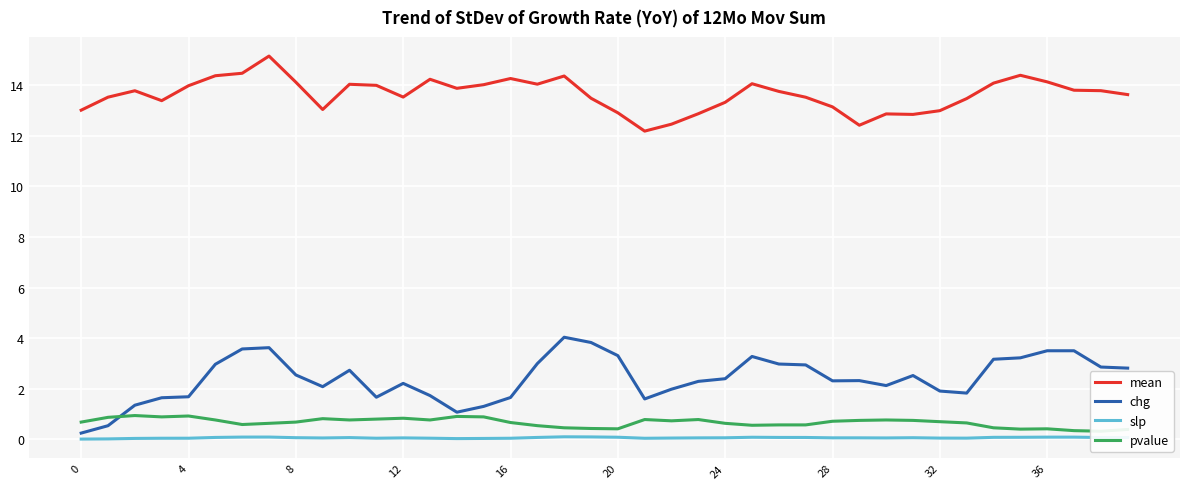

True or false: mean and slp cross at least once.

False